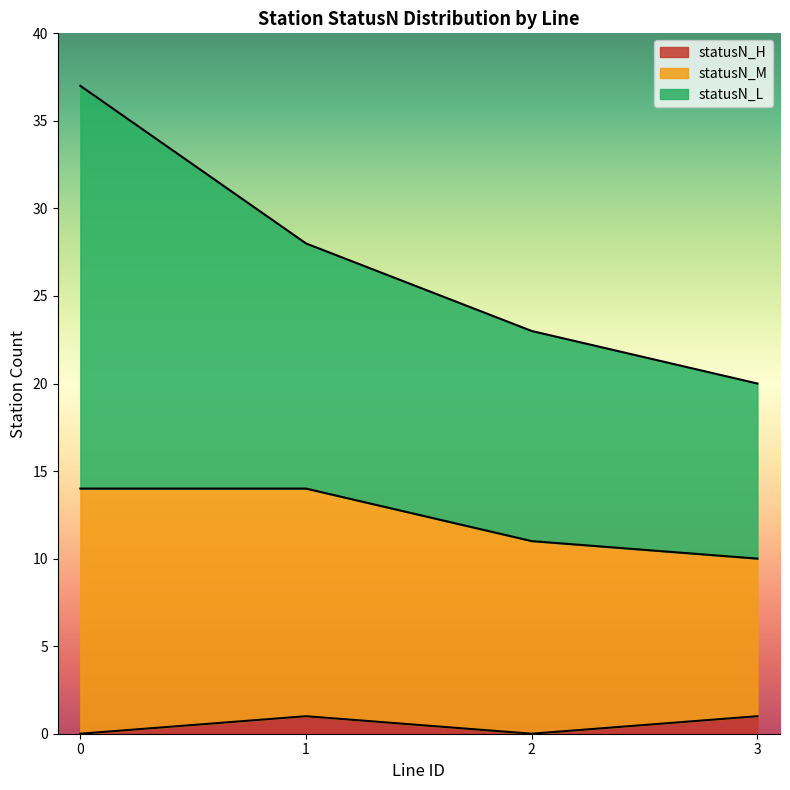

The statusN_H series shows 0 at 2. True or false?

True